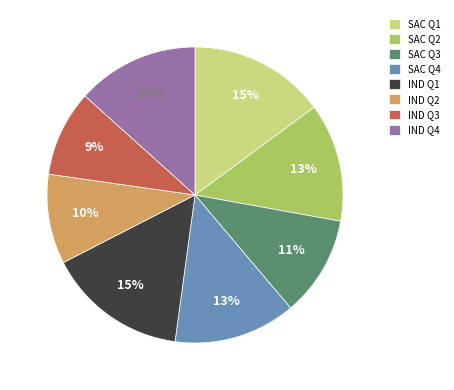

True or false: SAC Q2 accounts for 1% of the total.

False